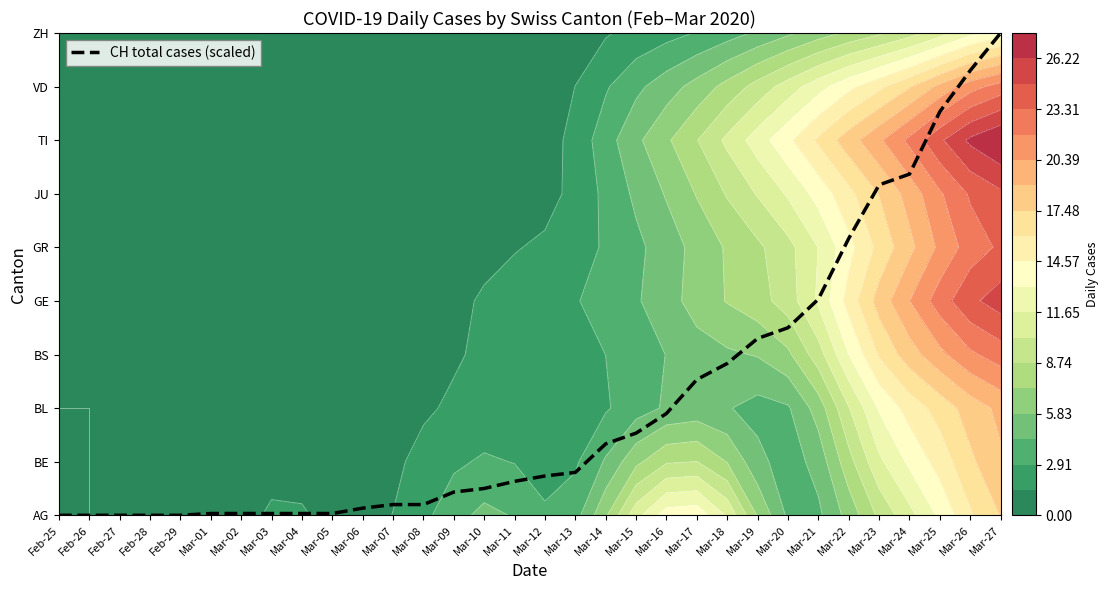

What is the difference between the values at Mar-23 and Mar-06?

6.0